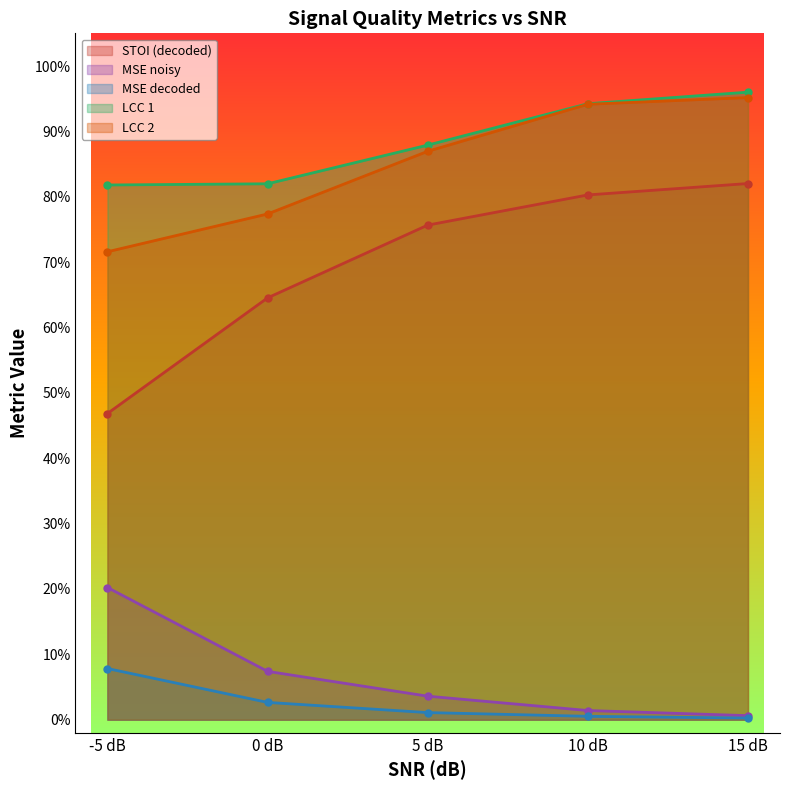

True or false: mse_dec and stoi_dec cross at least once.

False